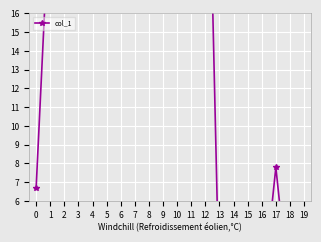

What is the value of the 7th point from the left?

74.1